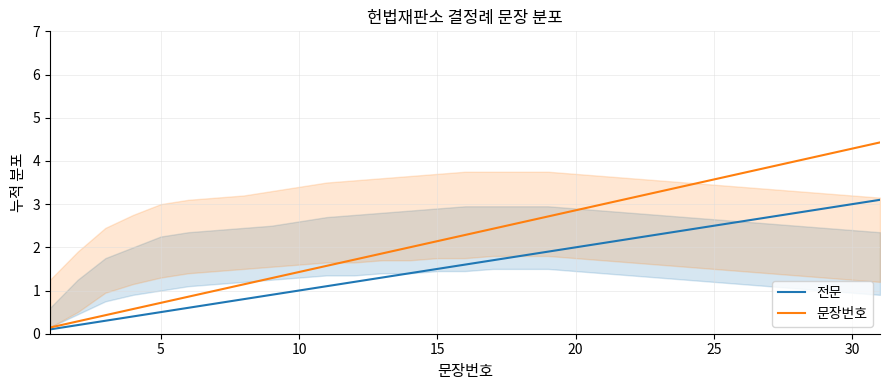

True or false: 전문 and 문장번호 cross at least once.

False